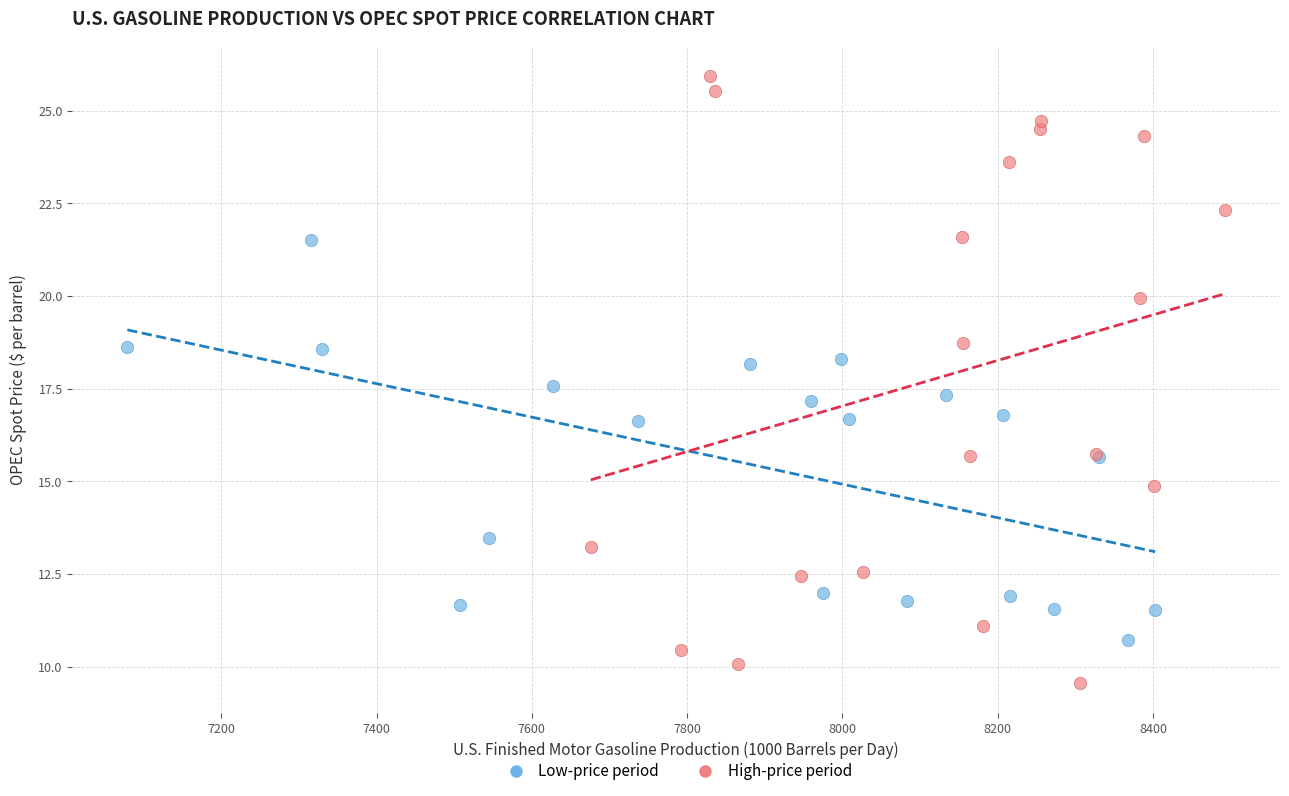

Which series contains the highest Y value?

High-price period